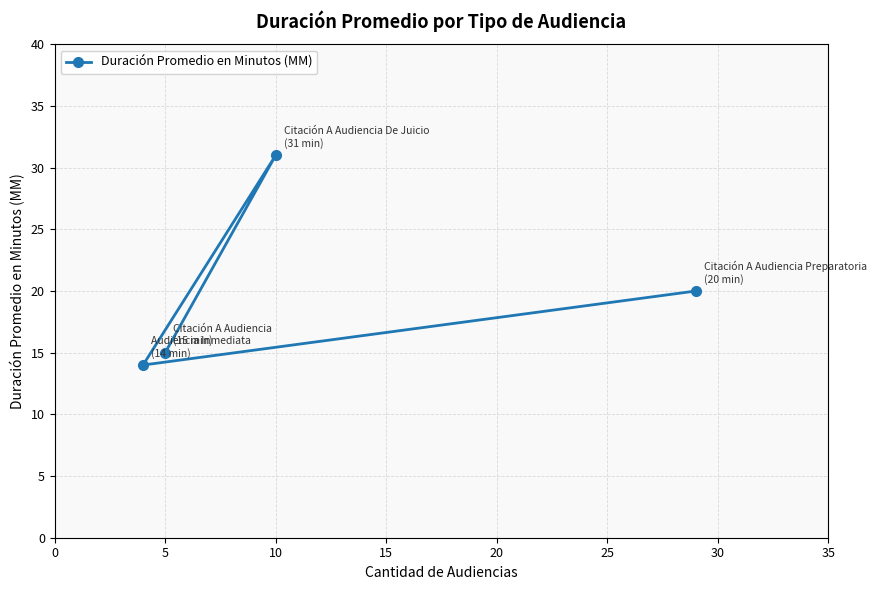

How many values are below 20?

2